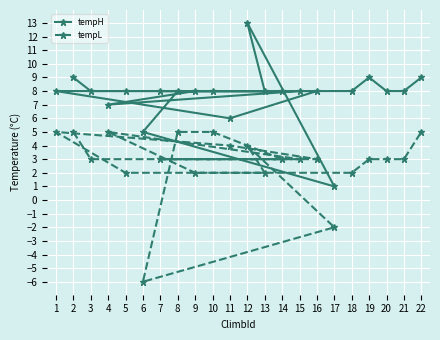

Which series has the largest total across all categories?

tempH